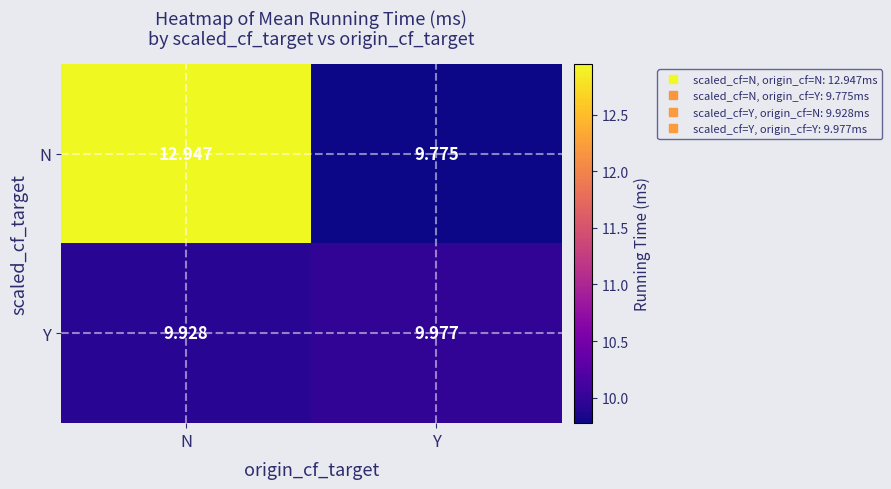

Is the value of N at N greater than the value of Y at N?

Yes